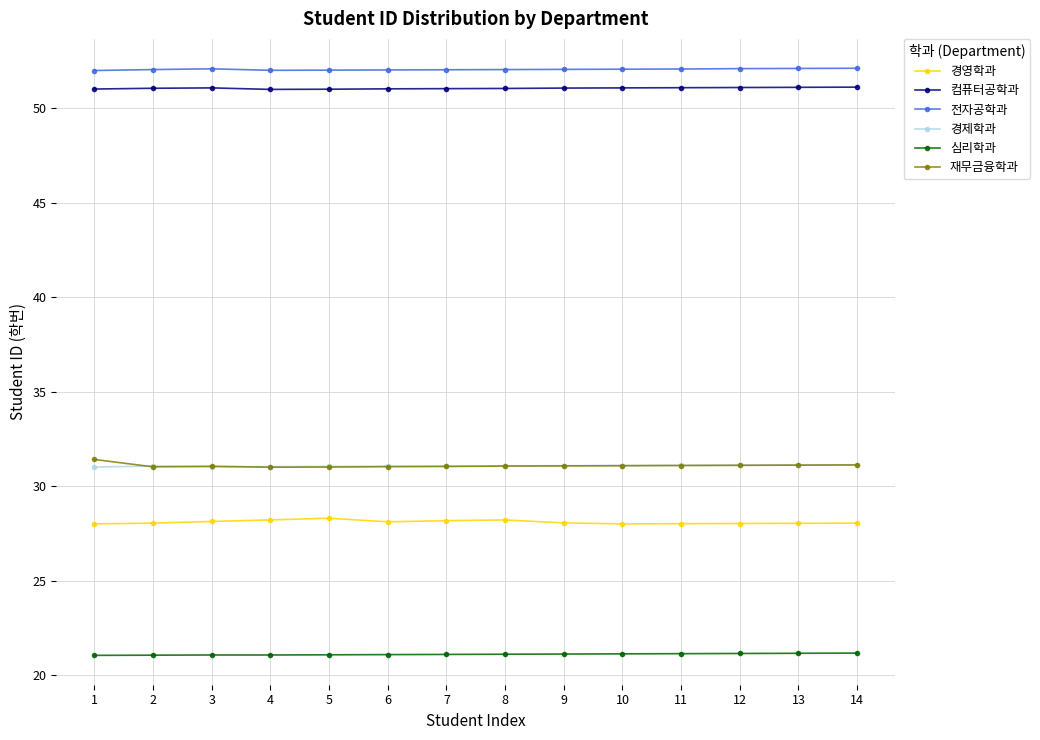

How many lines are shown in the chart?

6